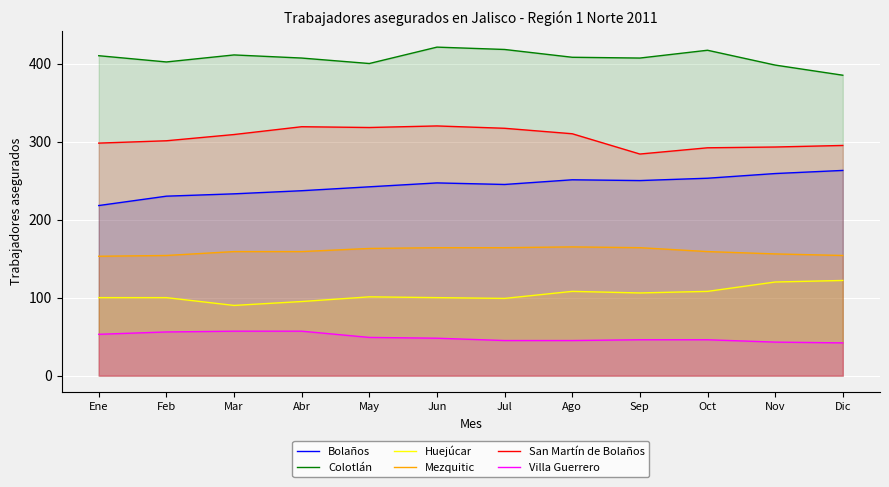

How many data points in Mezquitic are less than 159?

4